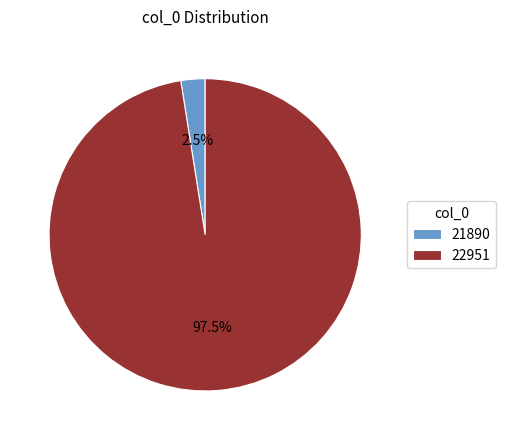

Between 21890 and 22951, which is larger?

22951